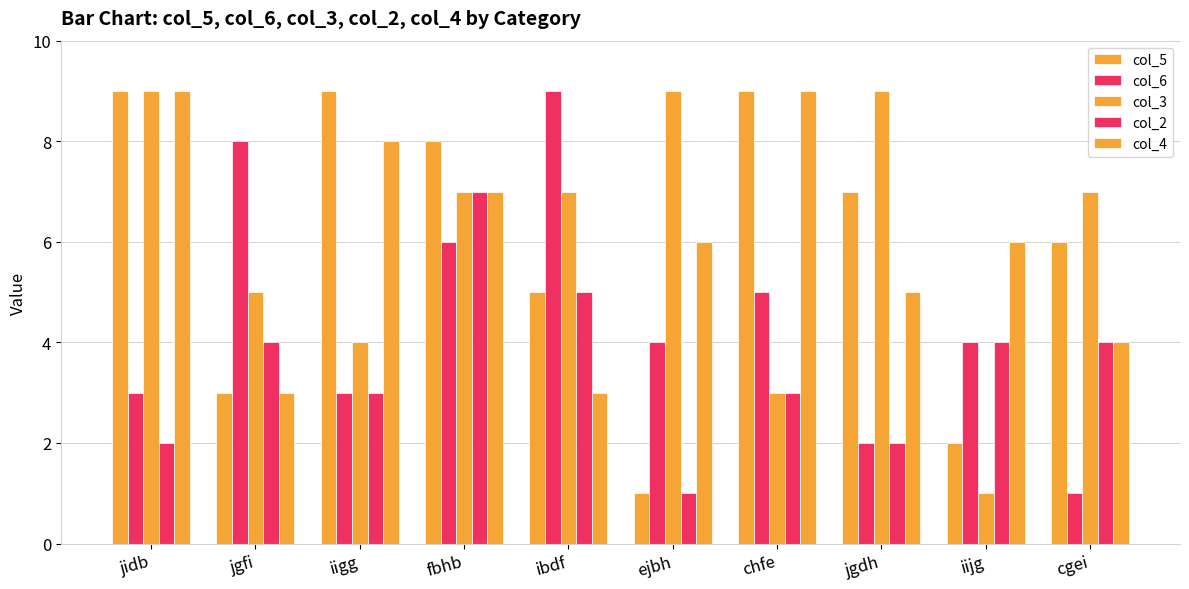

How many bars are there in total?

50